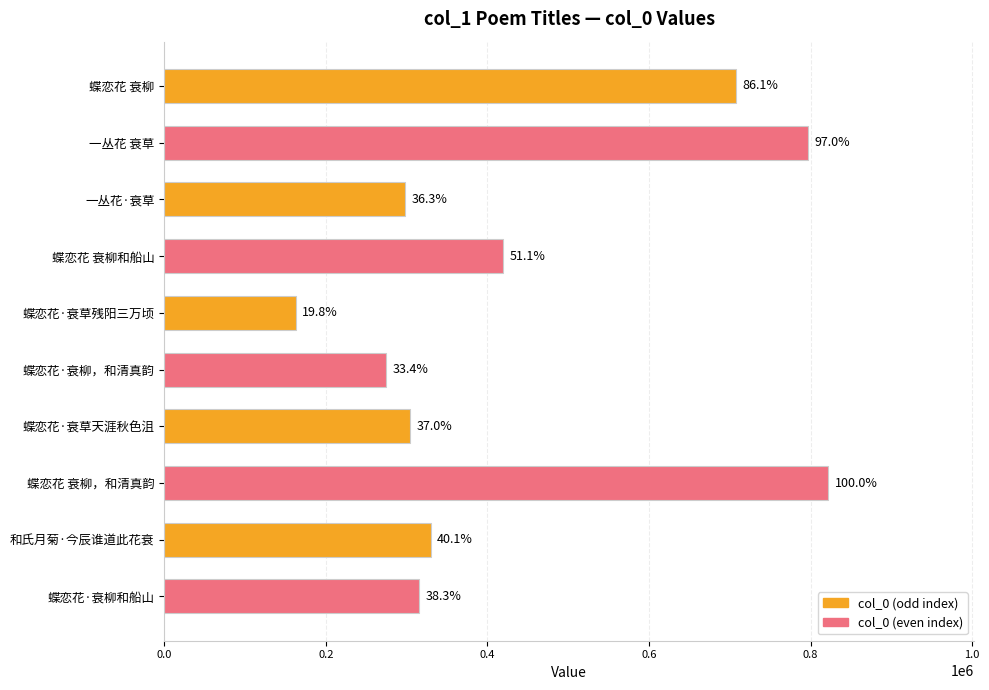

At which label does the data first exceed 329579?

蝶恋花 衰柳